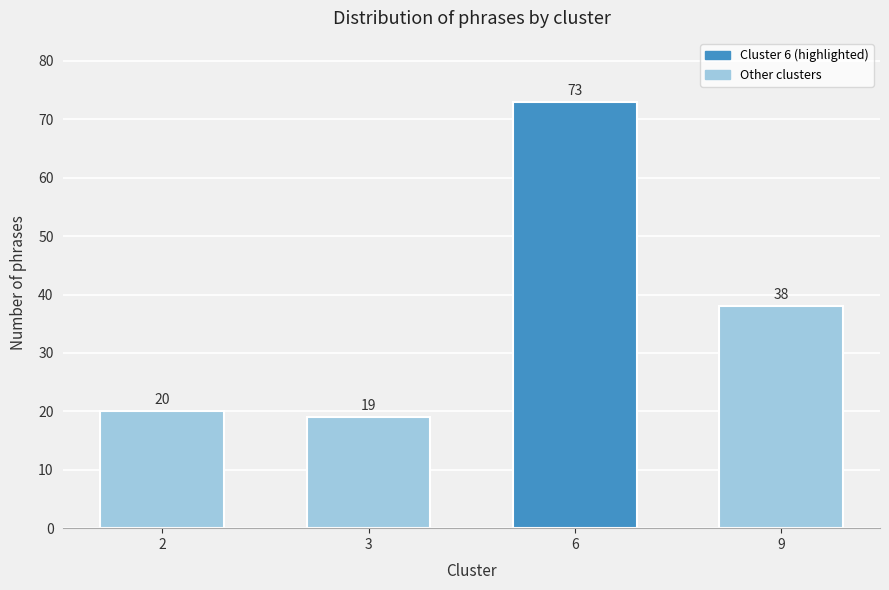

Reading left to right, transcribe all the data shown in this chart.

2=20	3=19	6=73	9=38